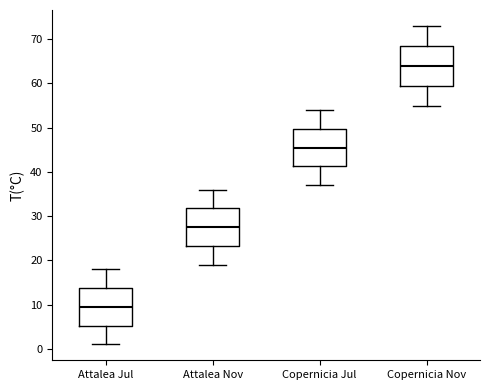

Which box has the lowest median line?

Attalea Jul